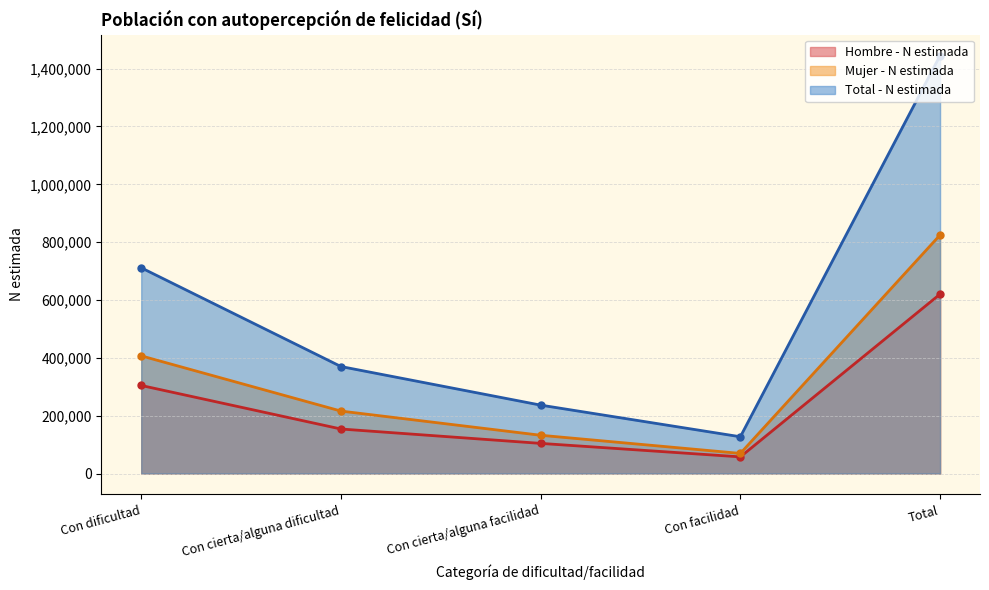

At which category does Hombre - N estimada reach its first local valley?

Con facilidad